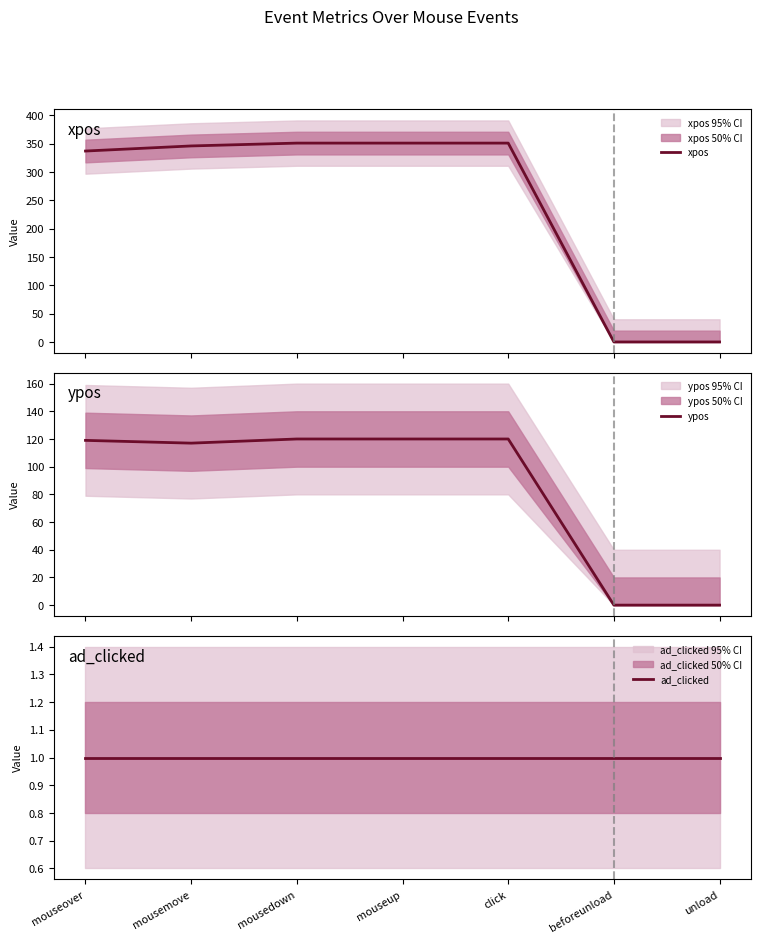

True or false: xpos has more than 1 interior local peaks.

False